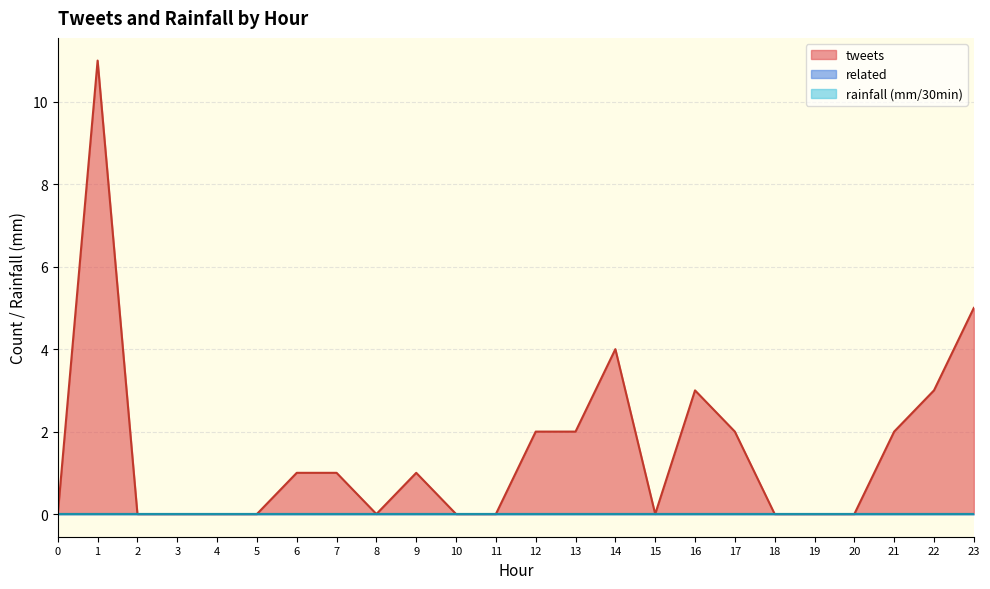

True or false: tweets and rainfall (mm/30min) intersect in this chart.

False